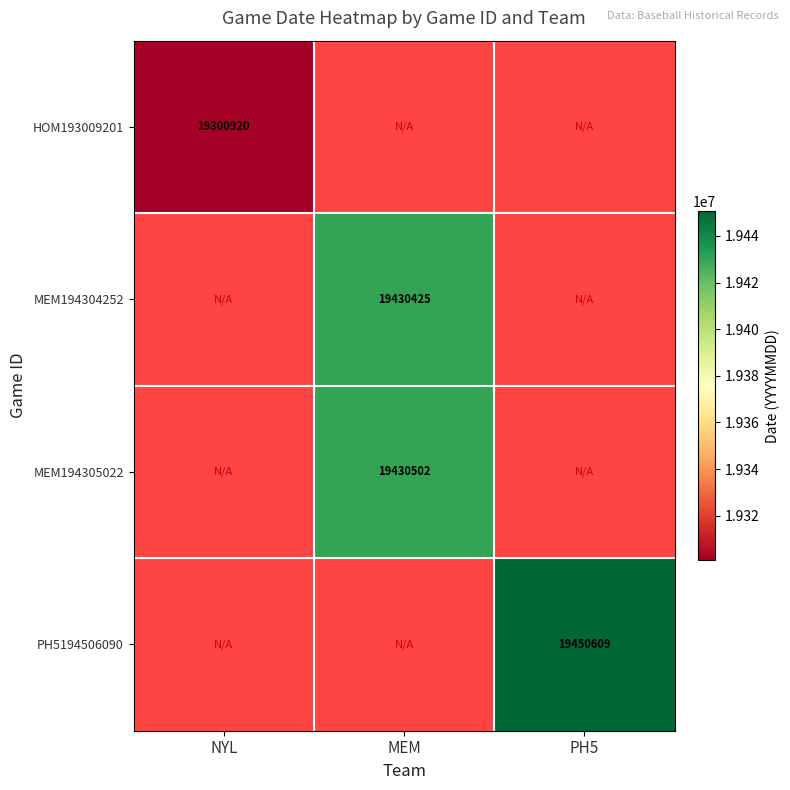

Which category has the highest value across all series?

PH5